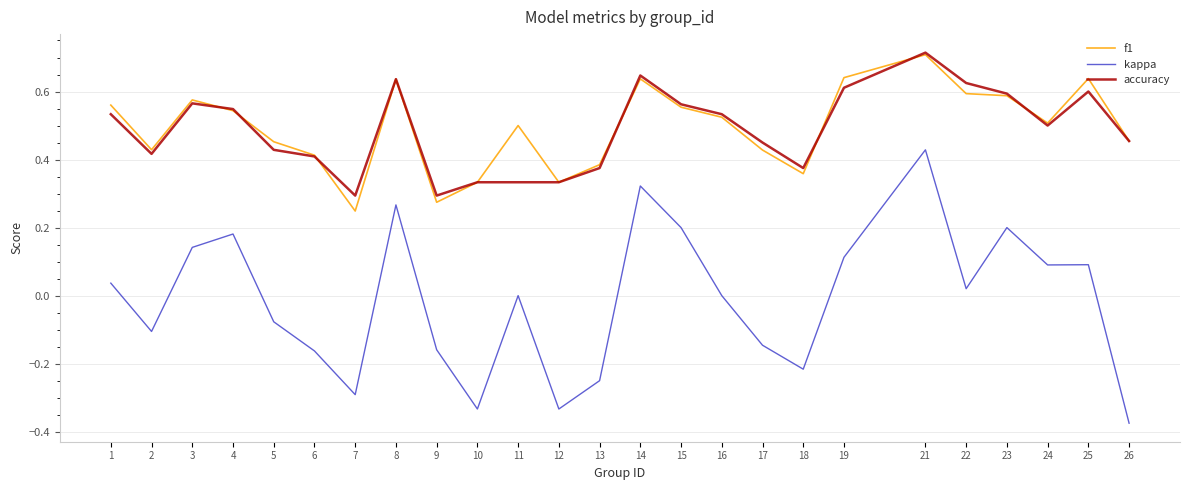

What is the total value across all series at 19?

1.4